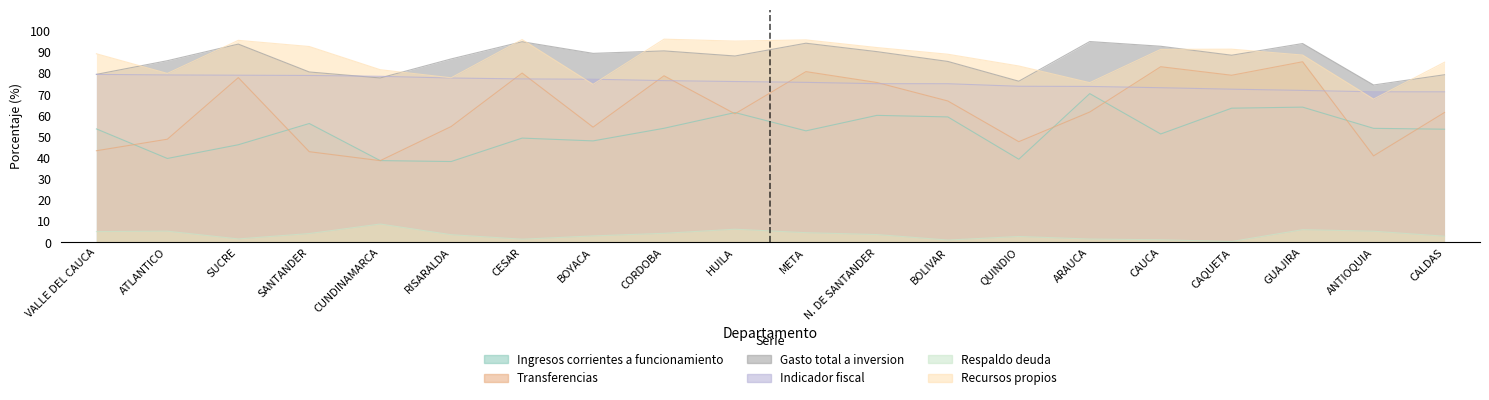

What is the value of the Gasto total a inversion point at the 15th from the left?

95.0